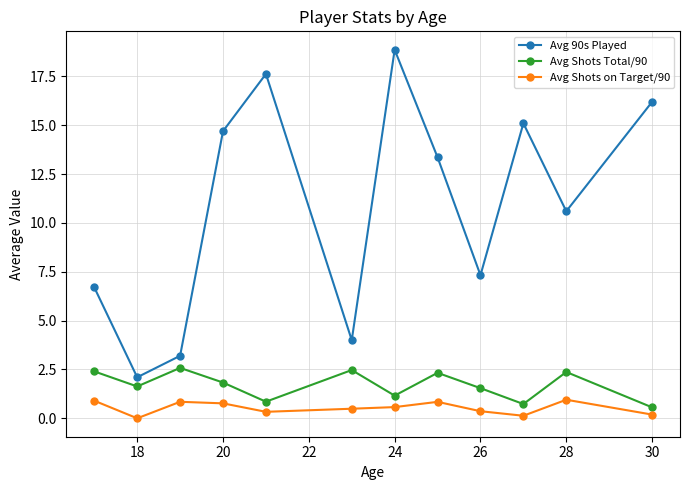

What is the value of the Avg Shots Total/90 point at the 4th from the left?

1.8